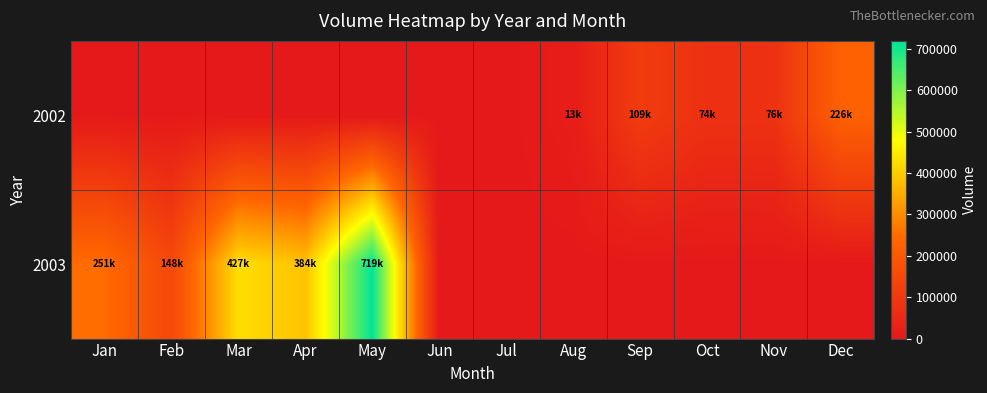

Reading left to right, list all the values displayed in this chart.

2002: Jan=0	Feb=0	Mar=0	Apr=0	May=0	Jun=0	Jul=0	Aug=13925	Sep=109775	Oct=74600	Nov=76025	Dec=226850
2003: Jan=251150	Feb=148375	Mar=427850	Apr=384175	May=719550	Jun=0	Jul=0	Aug=0	Sep=0	Oct=0	Nov=0	Dec=0